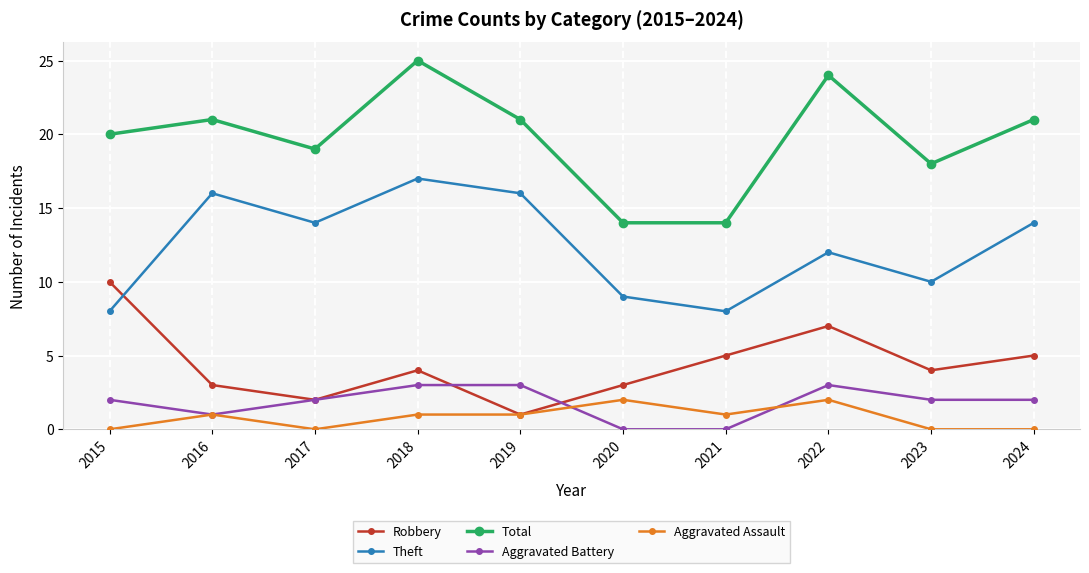

Where is the first local minimum for Robbery?

2017